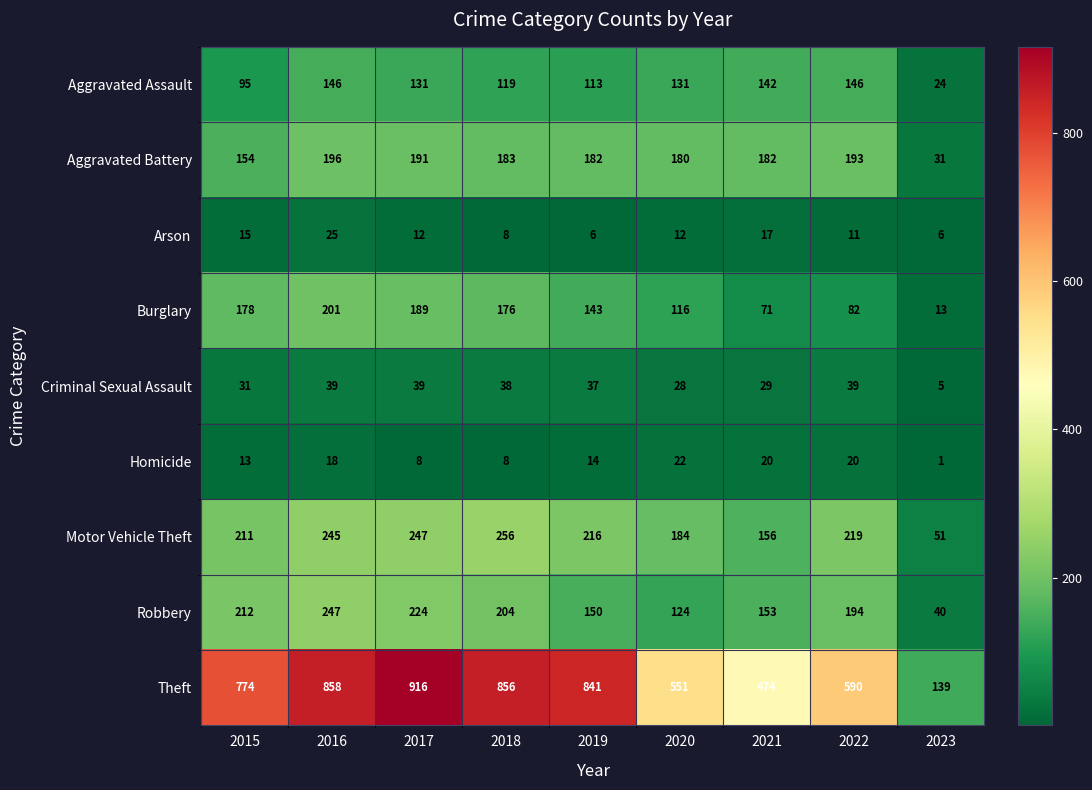

What is the difference between the Homicide values at 2021 and 2019?

6